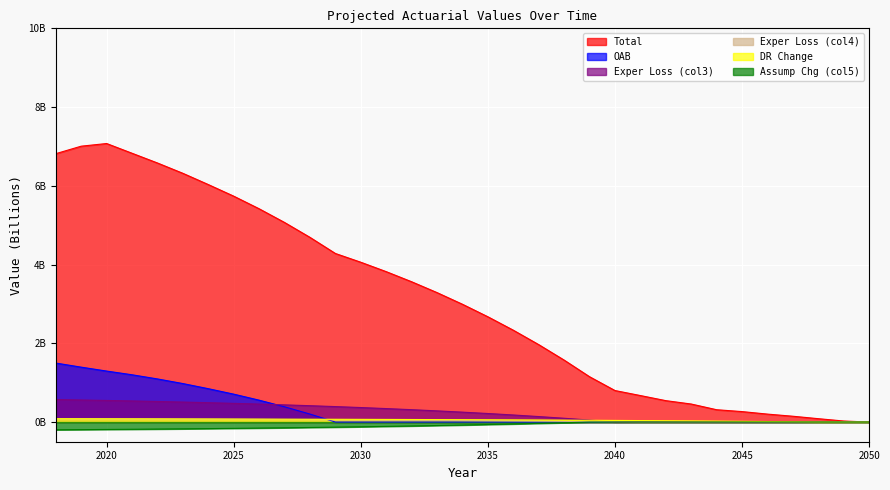

What is the difference between the Assump Chg (col5) values at 2028 and 2034?

0.1